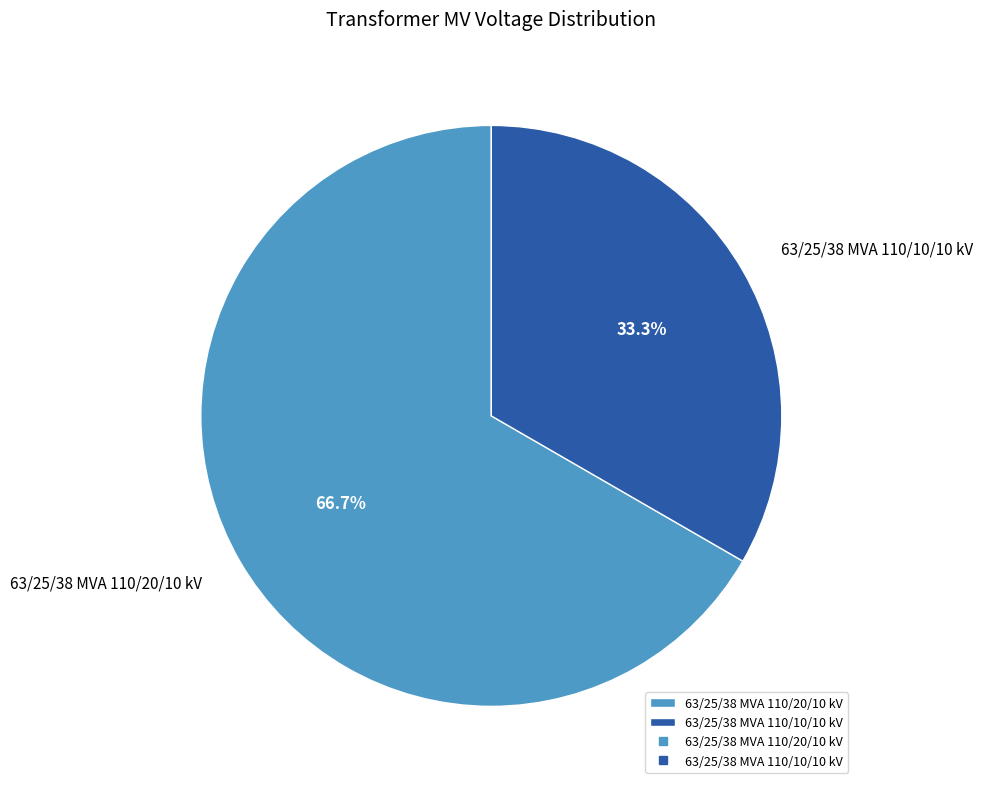

Count the number of slices in the pie.

2